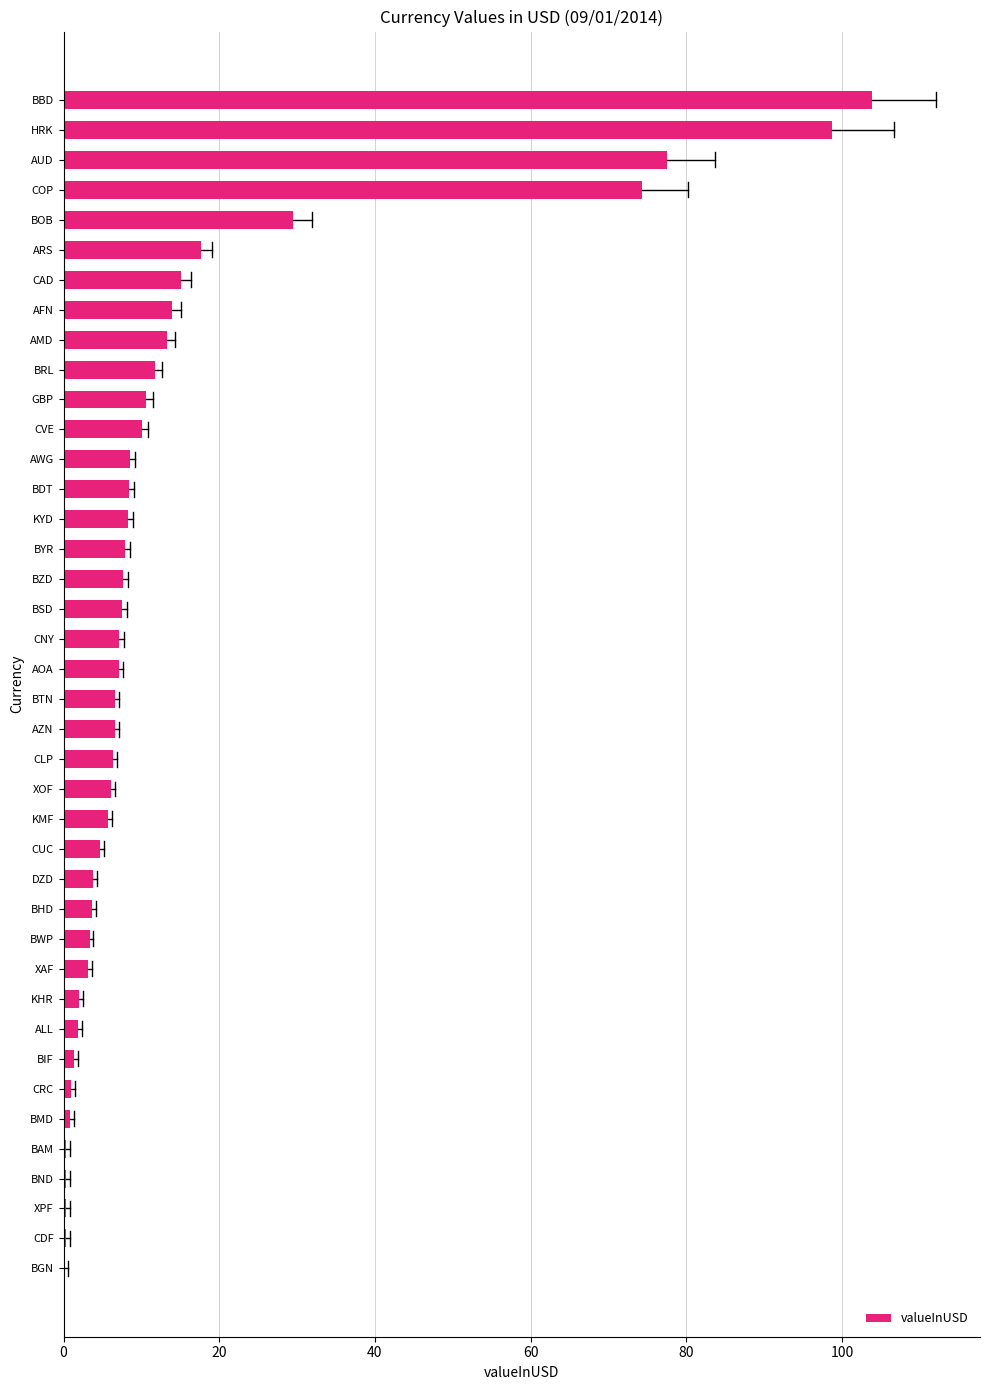

What is the sum of all values?

597.3